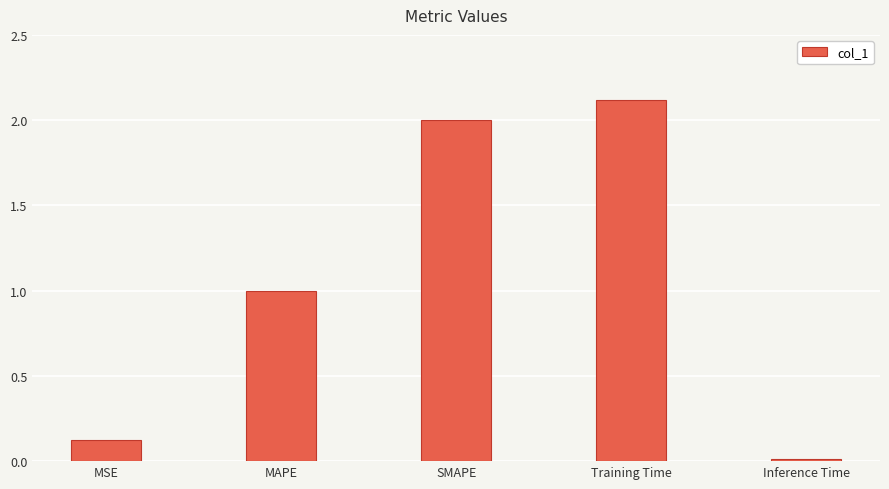

What is the sum of the values at SMAPE and Training Time?

4.1